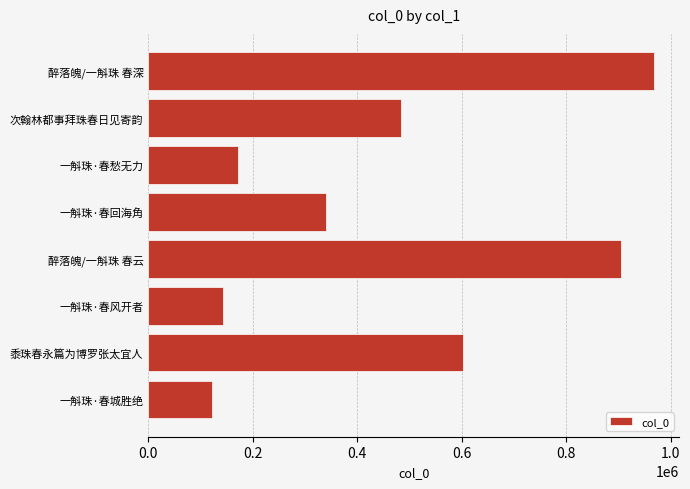

Is it true that the value at 黍珠春永篇为博罗张太宜人 is 601819?

True